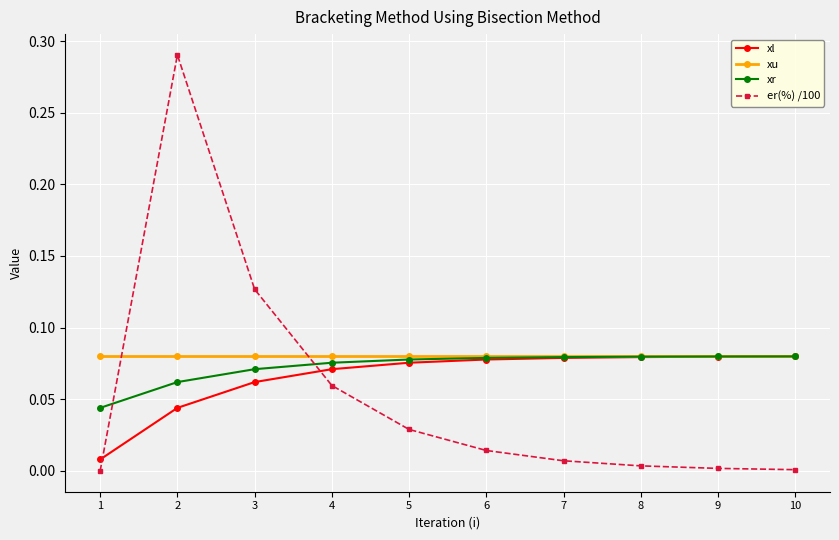

Which series has the widest spread of values?

er(%) /100